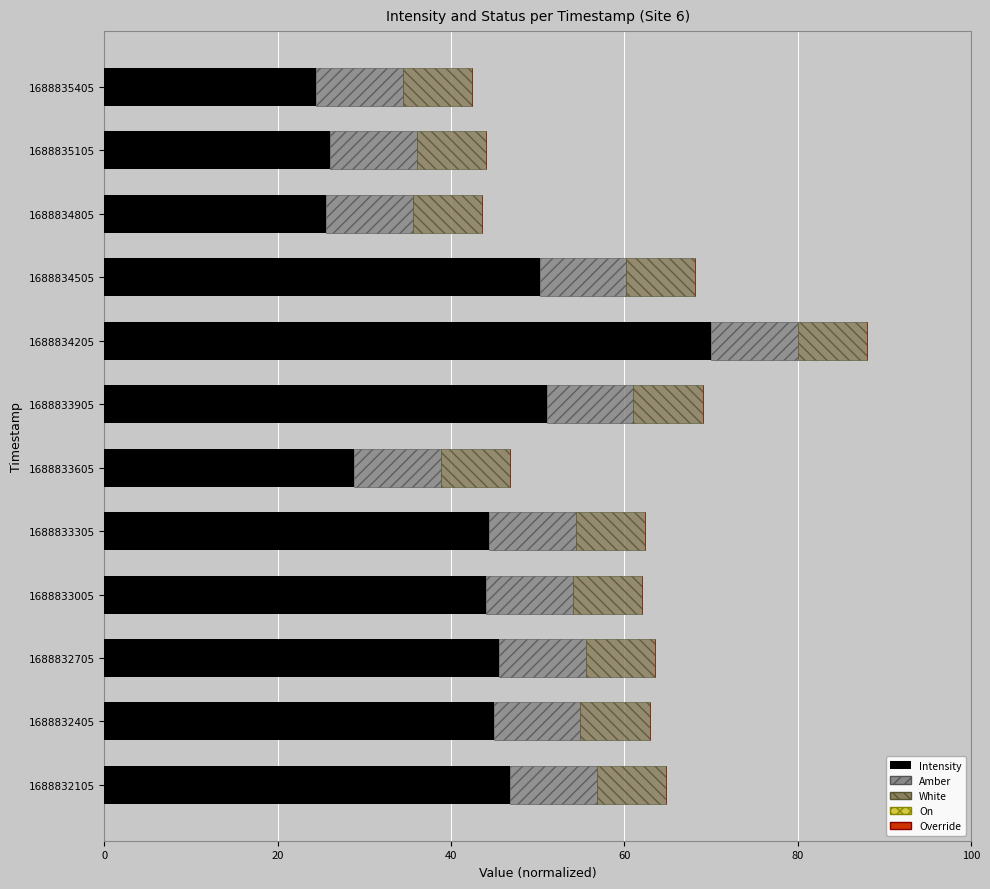

At which category is the sum across all series the highest?

1688834205